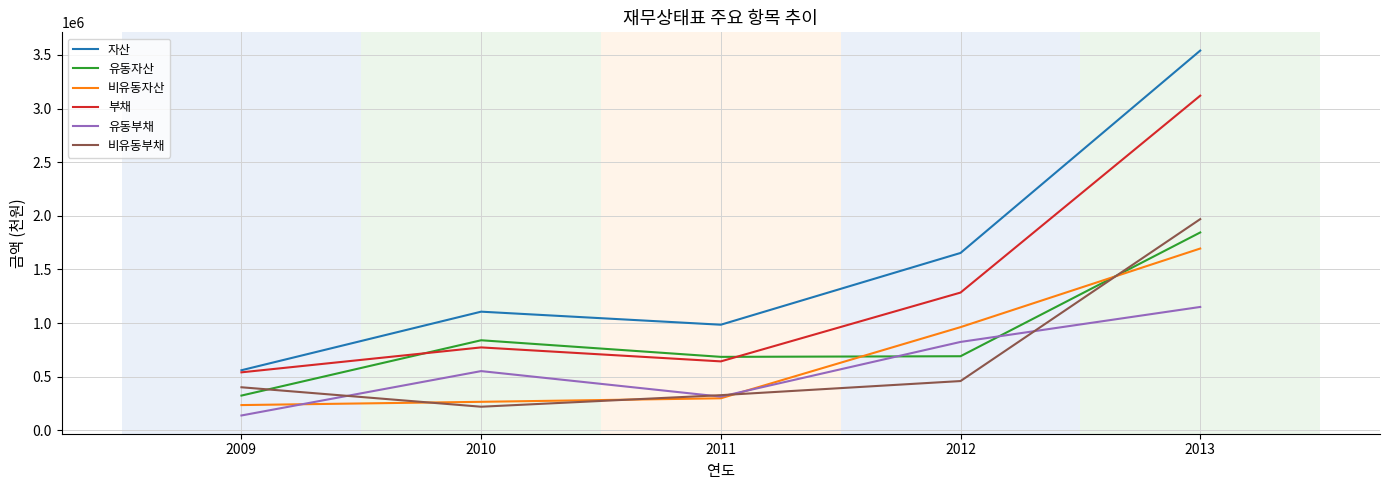

What value does the 비유동부채 series have at 2009, to the nearest 50?

402100